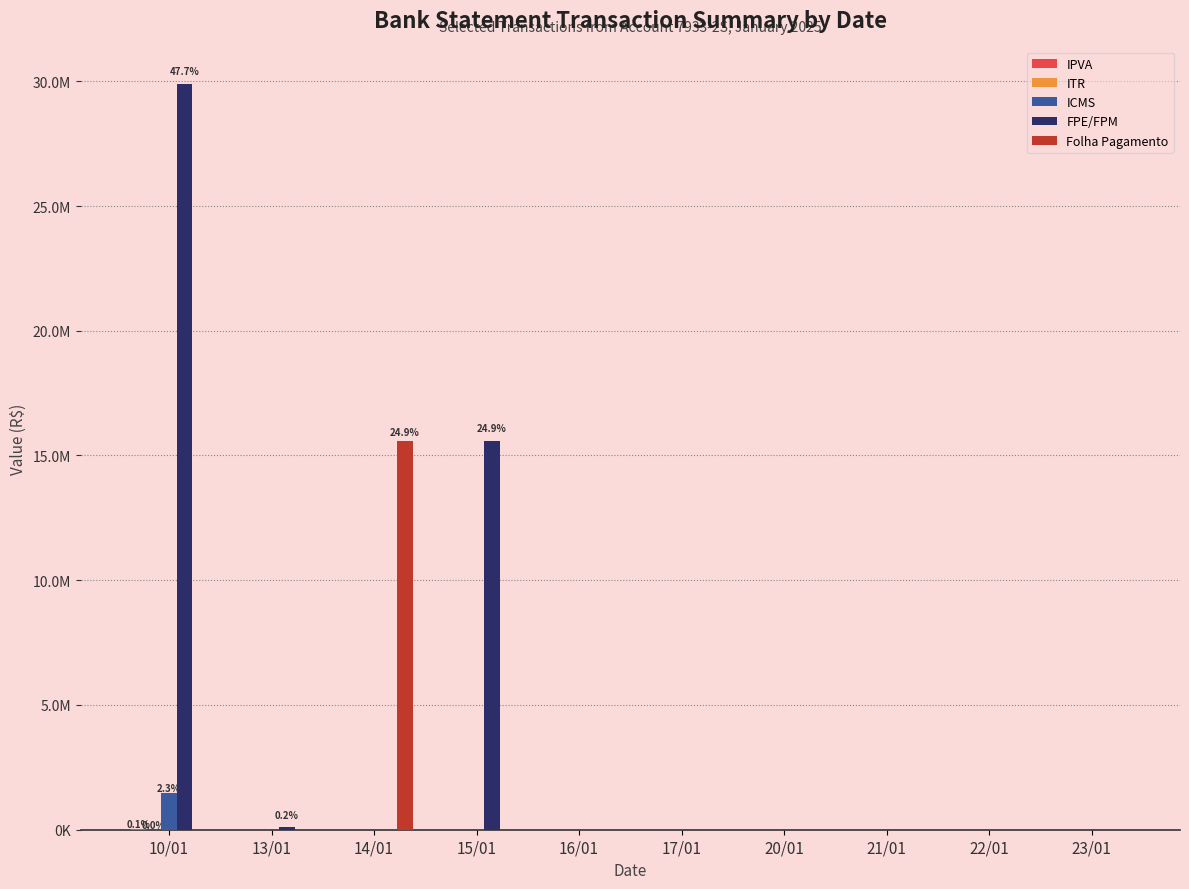

Between 20/01 and 21/01, which series saw the biggest shift?

IPVA